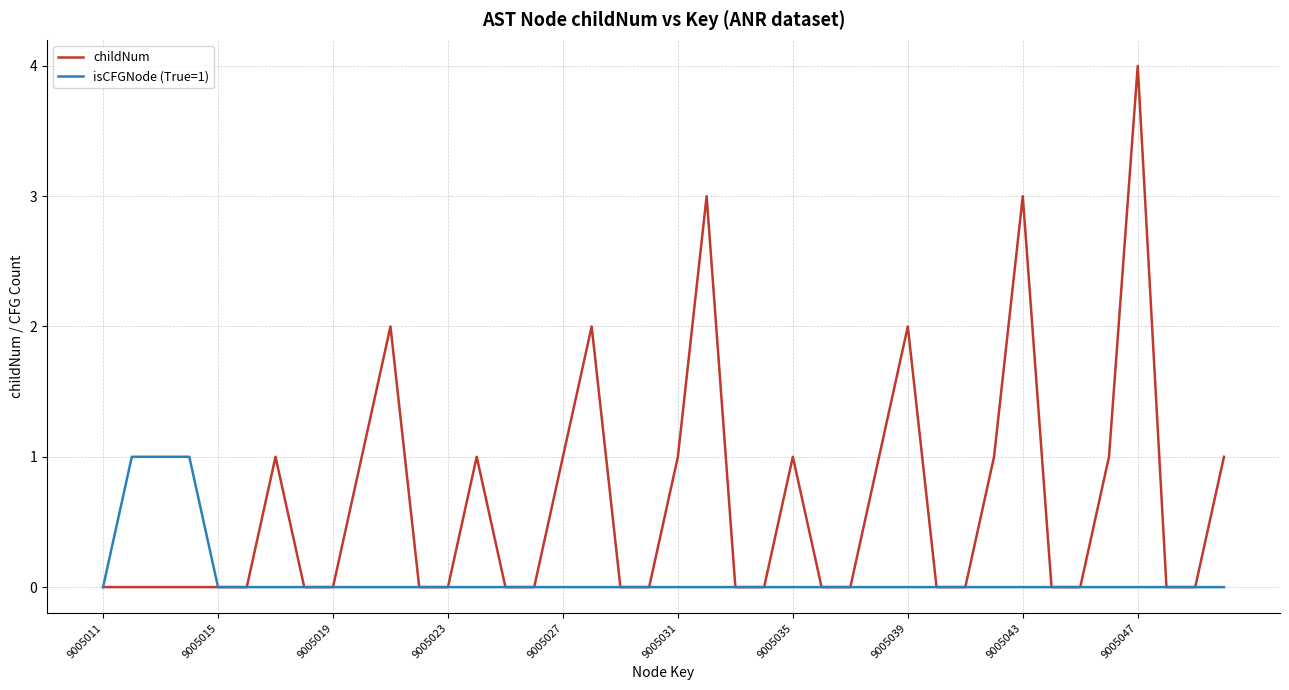

Rank the series by their average value, from lowest to highest.

isCFGNode (True=1), childNum